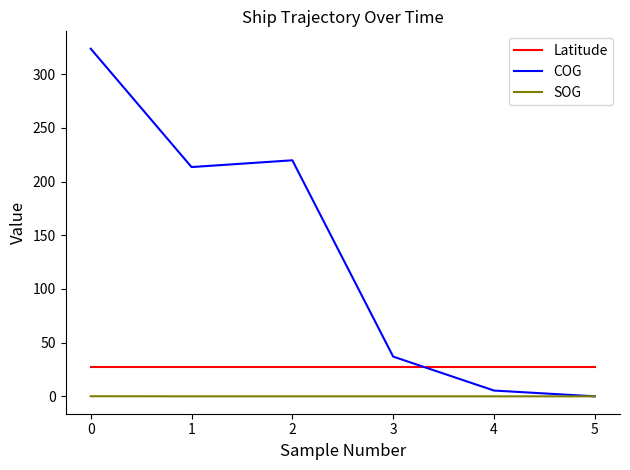

The SOG series shows 0.1 at 0. True or false?

True